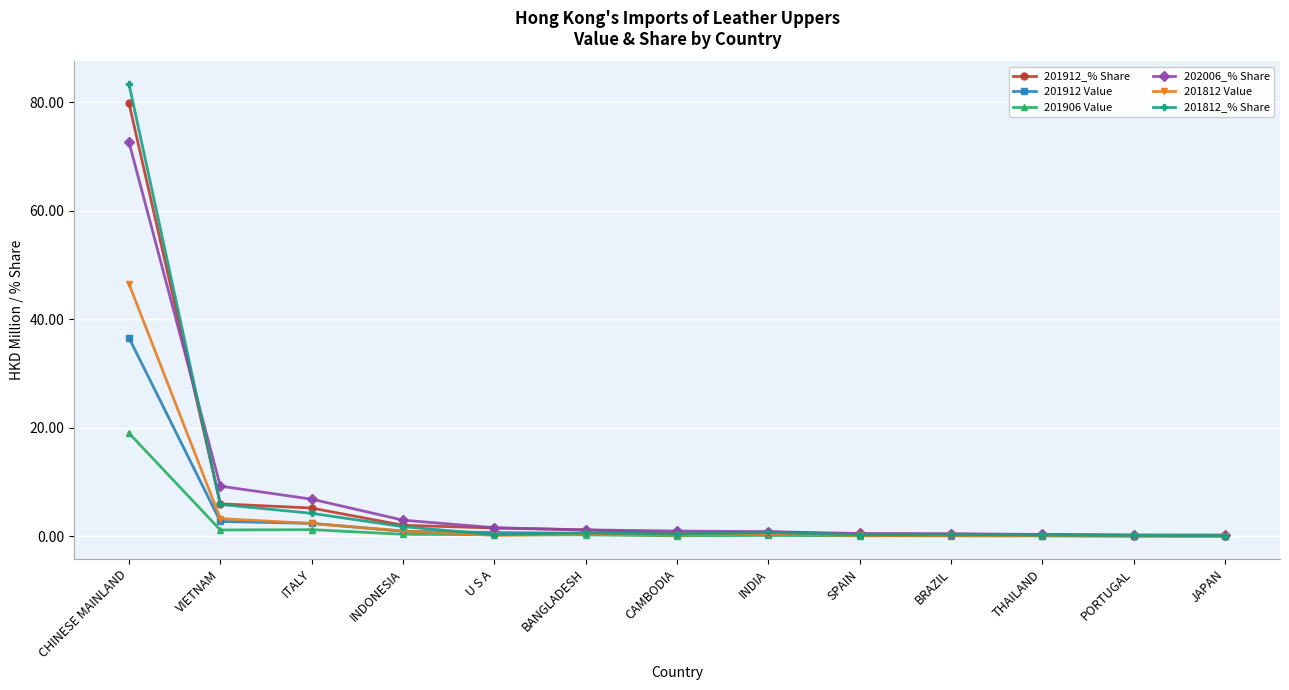

Which series has the widest spread of values?

201812_% Share